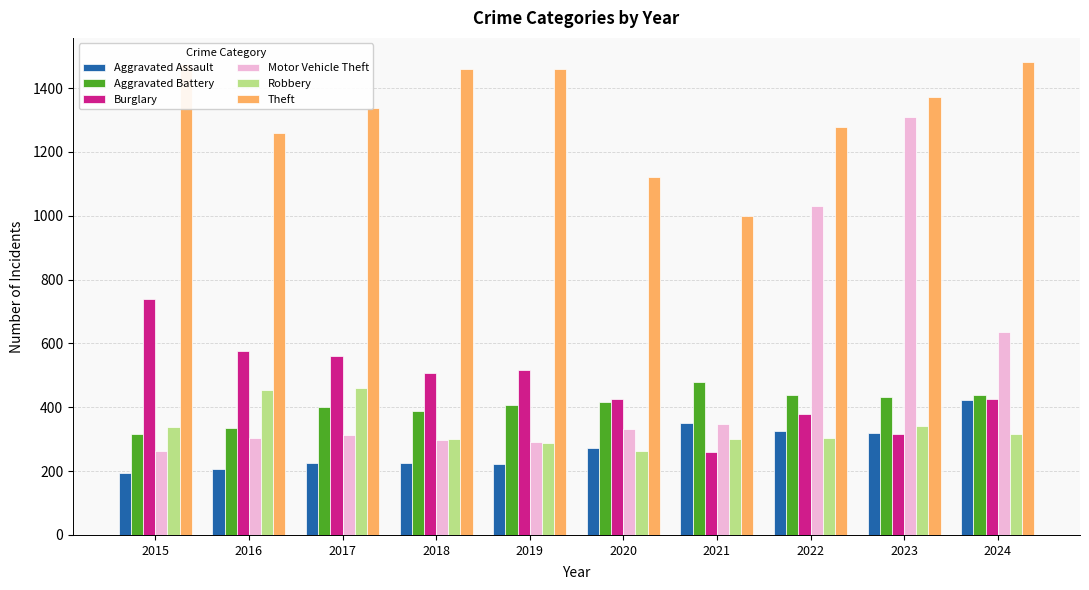

Between 2019 and 2022, which series saw the biggest shift?

Motor Vehicle Theft